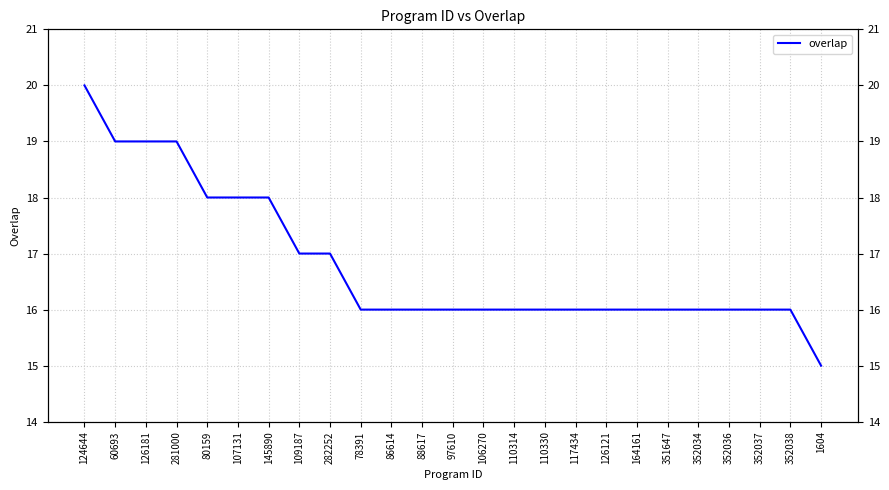

What is the change in value from 126181 to 352034?

-3